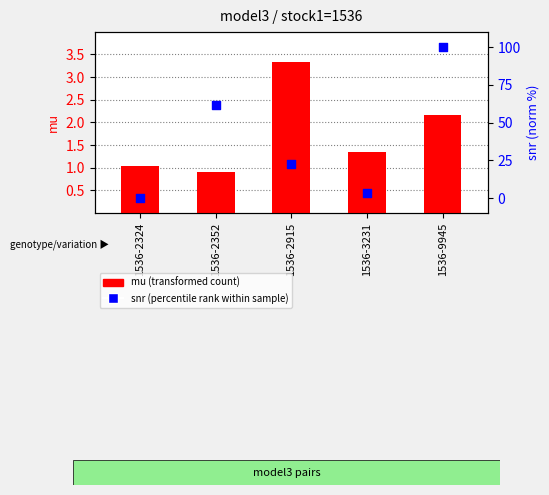

Which series contains the lowest Y value?

snr (percentile rank within sample)